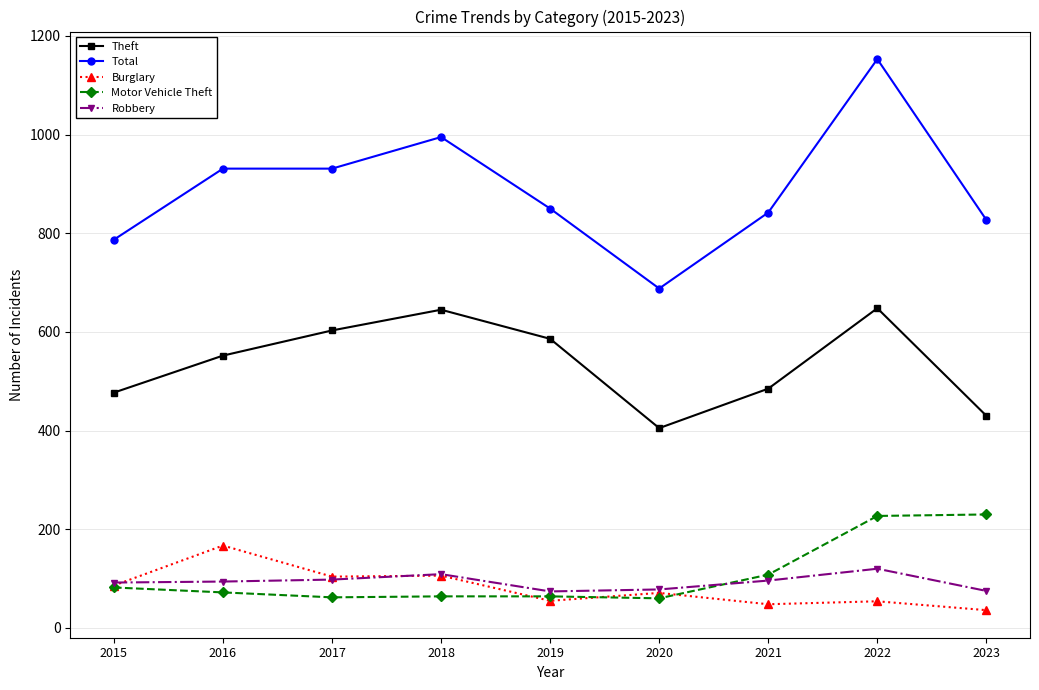

How many data points does each series have?

9